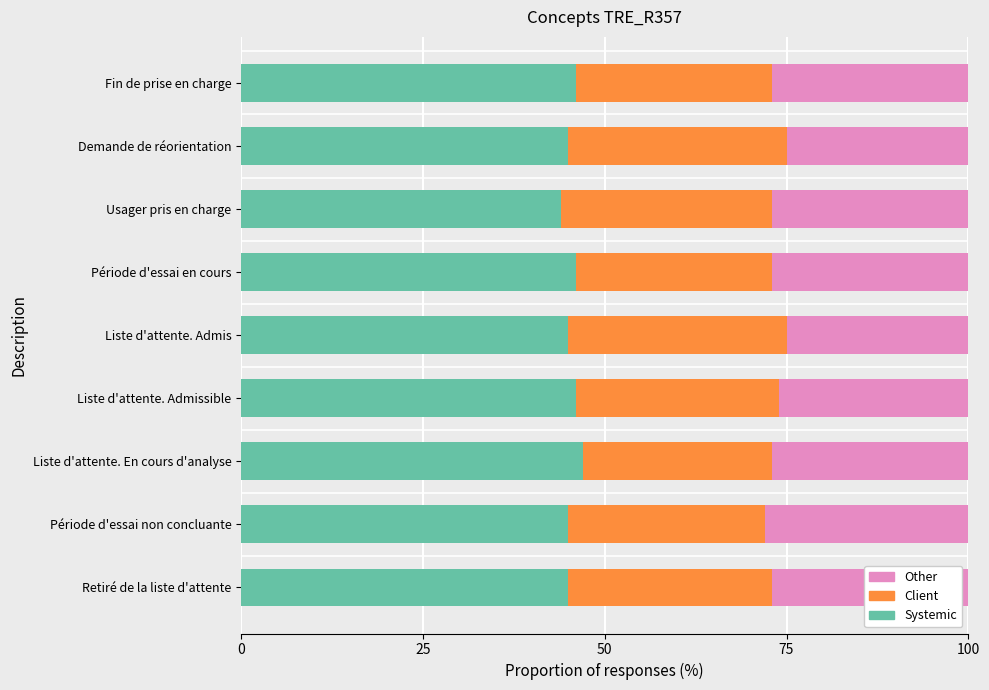

What is the total value across all series at Liste d'attente. Admissible?

100